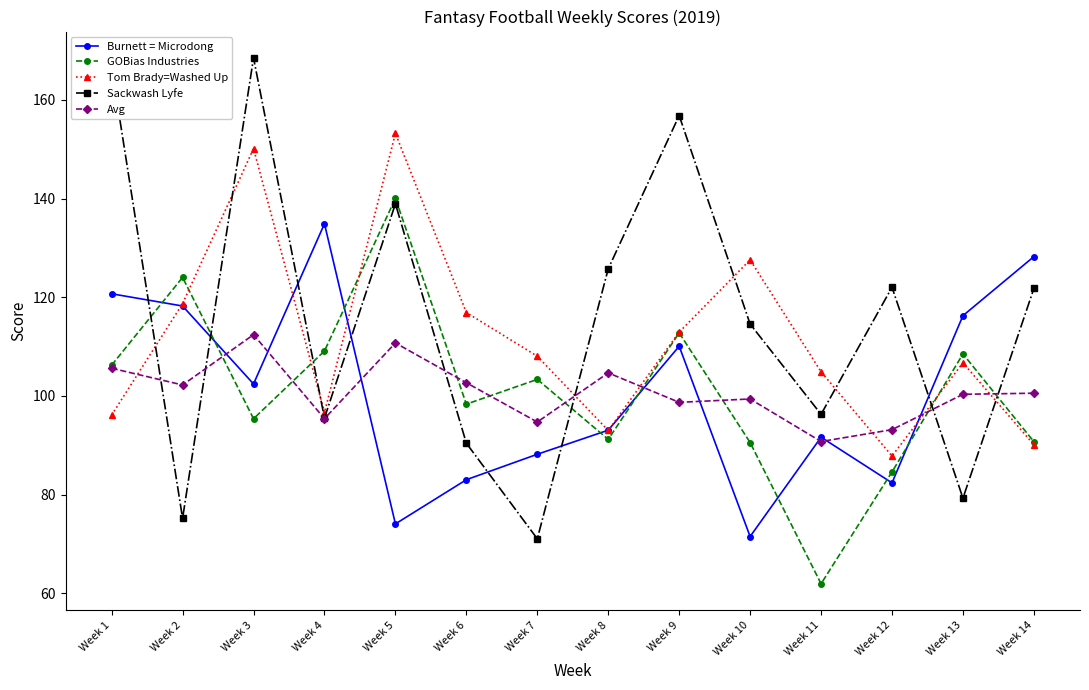

True or false: Avg has more than 2 interior local peaks.

True